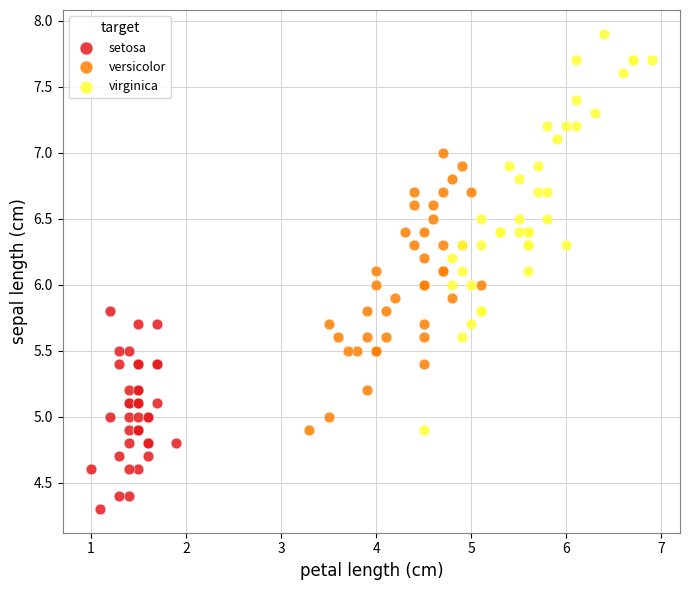

What are all the series names shown in the legend?

setosa, versicolor, virginica